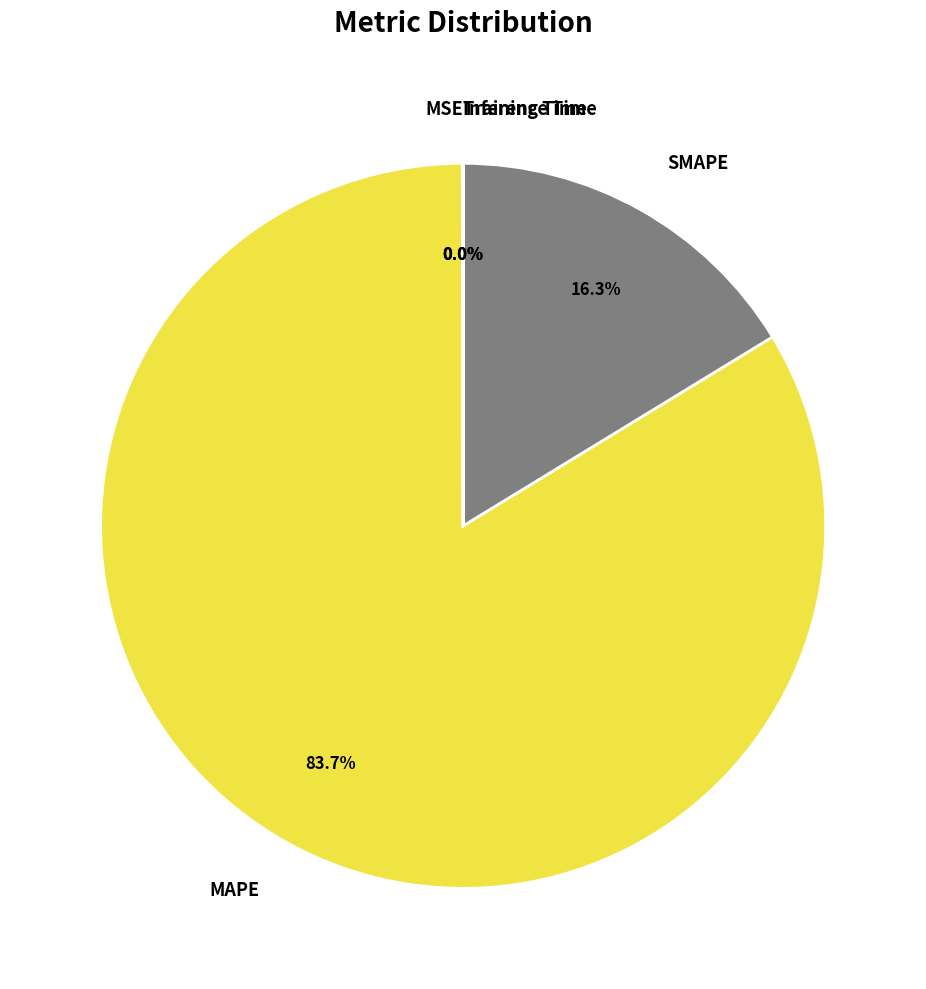

Which category has the biggest portion of the pie?

MAPE